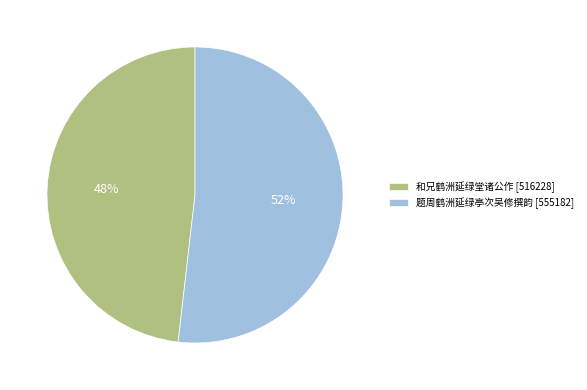

Rank the categories by value from lowest to highest.

和兄鹤洲延绿堂诸公作, 题周鹤洲延绿亭次吴修撰韵